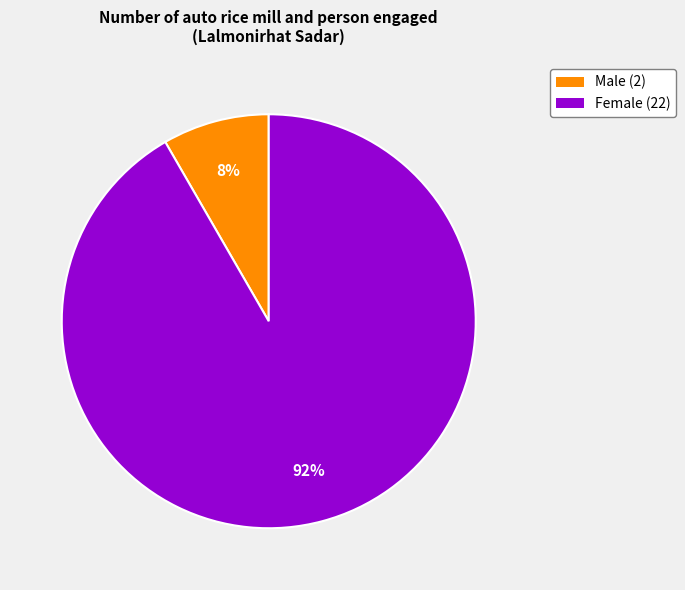

Is Female the majority of the pie?

Yes